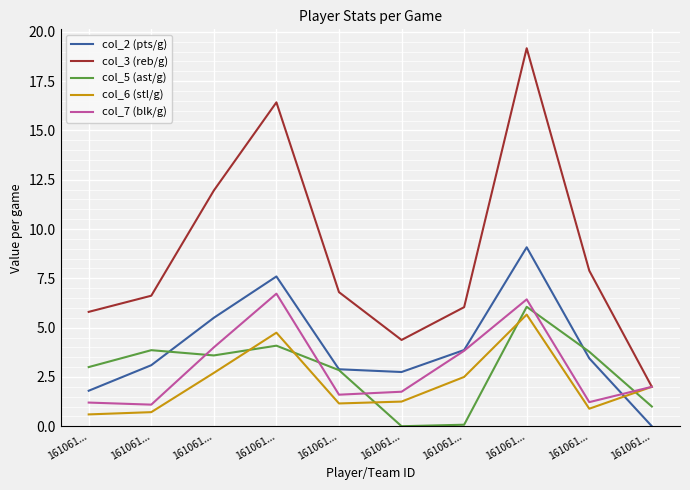

What are all the series names shown in the legend?

col_2 (pts/g), col_3 (reb/g), col_5 (ast/g), col_6 (stl/g), col_7 (blk/g)